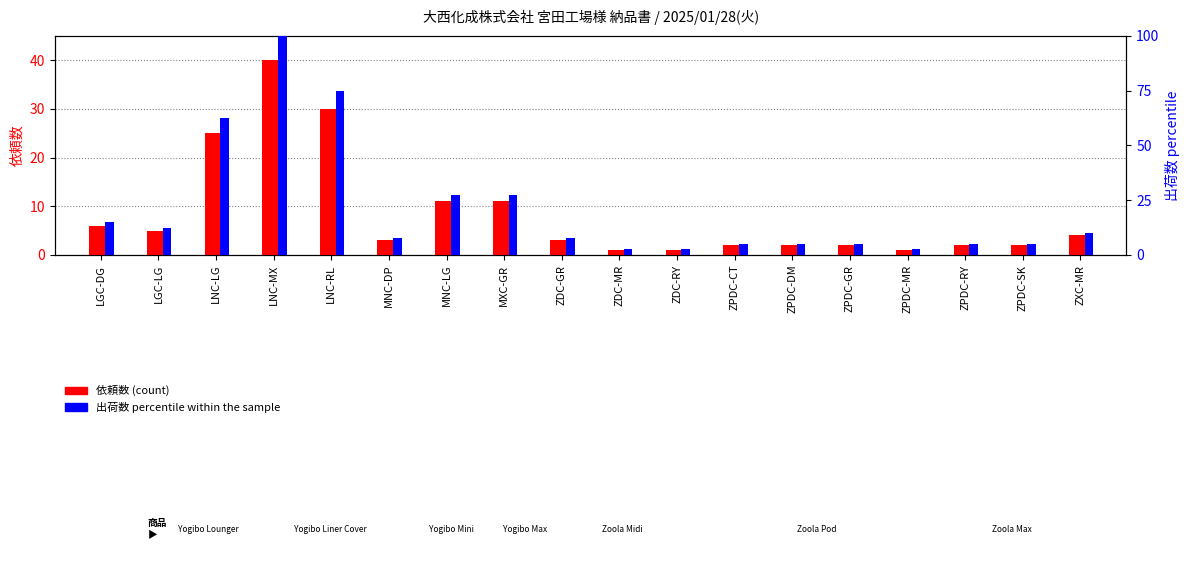

What is the maximum value for 依頼数?

40.0